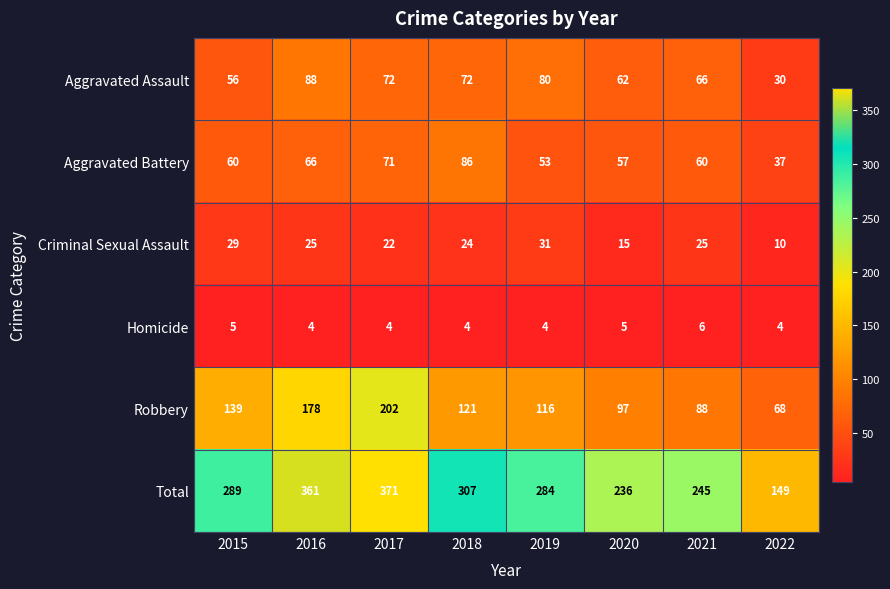

At which category is the sum across all series the highest?

2017